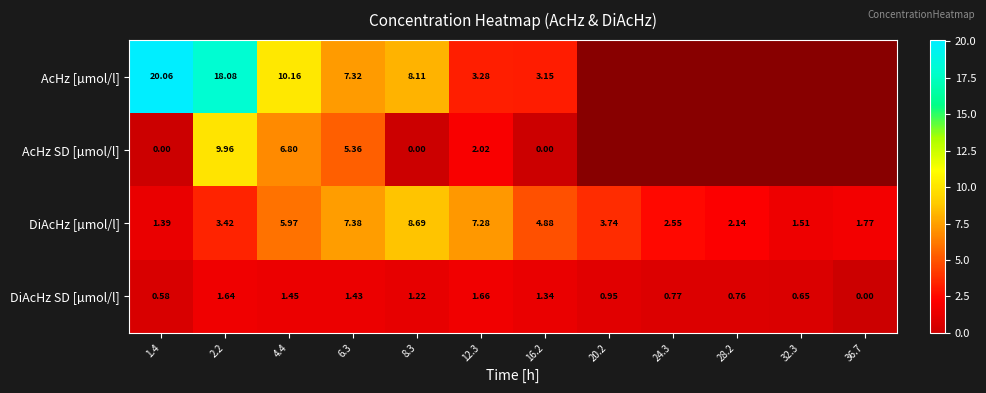

Is the value of DiAcHz SD [µmol/l] at 1.4 greater than the value of AcHz [µmol/l] at 2.2?

No